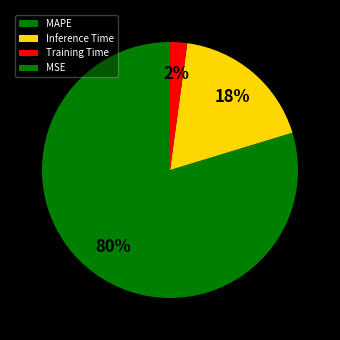

The MSE slice represents 0% of the pie. True or false?

True